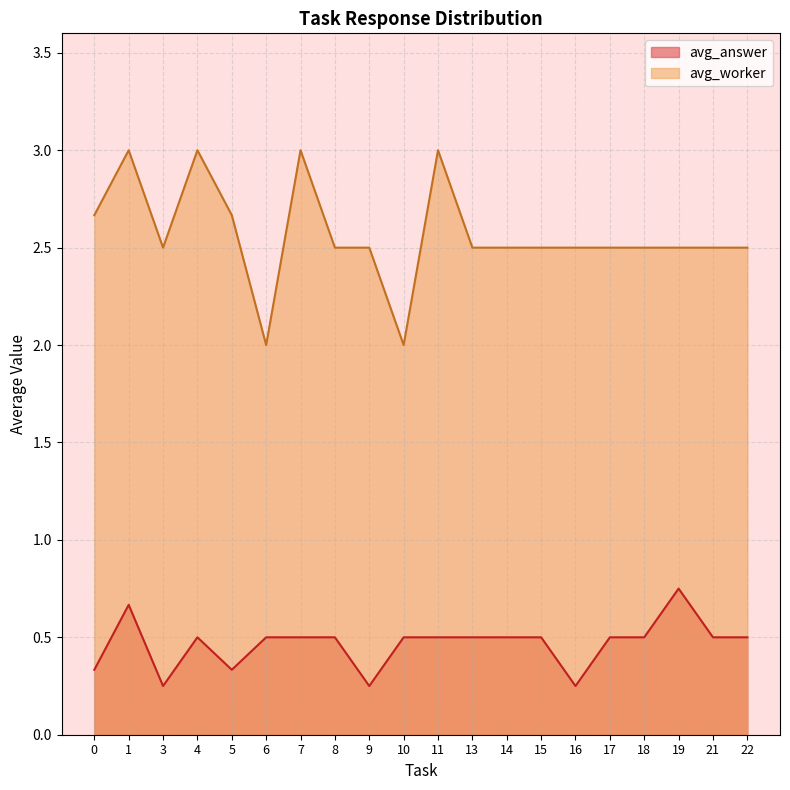

Which series has the widest spread of values?

avg_worker